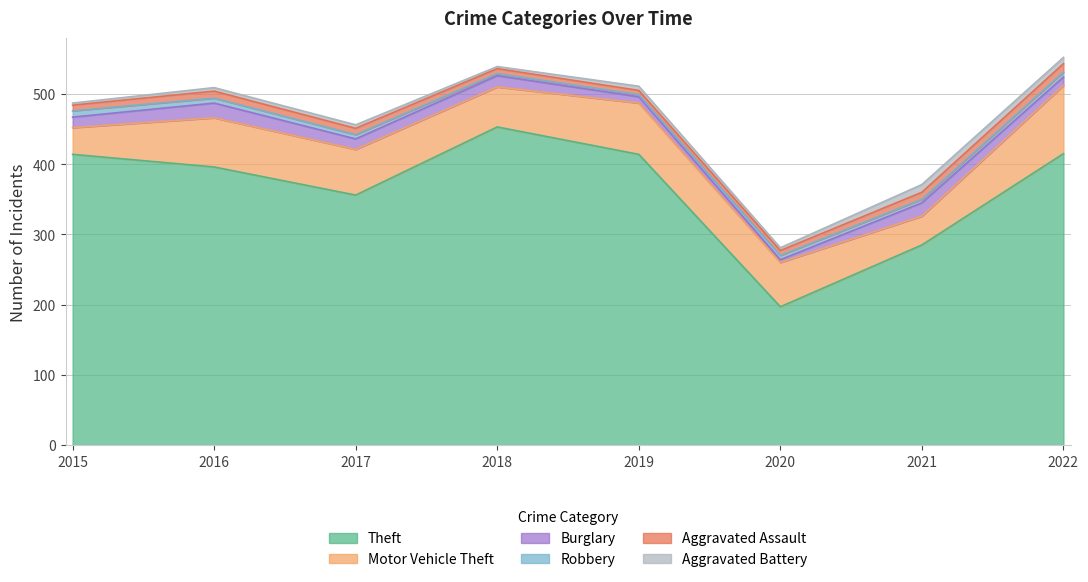

At which label does Motor Vehicle Theft reach its minimum?

2015